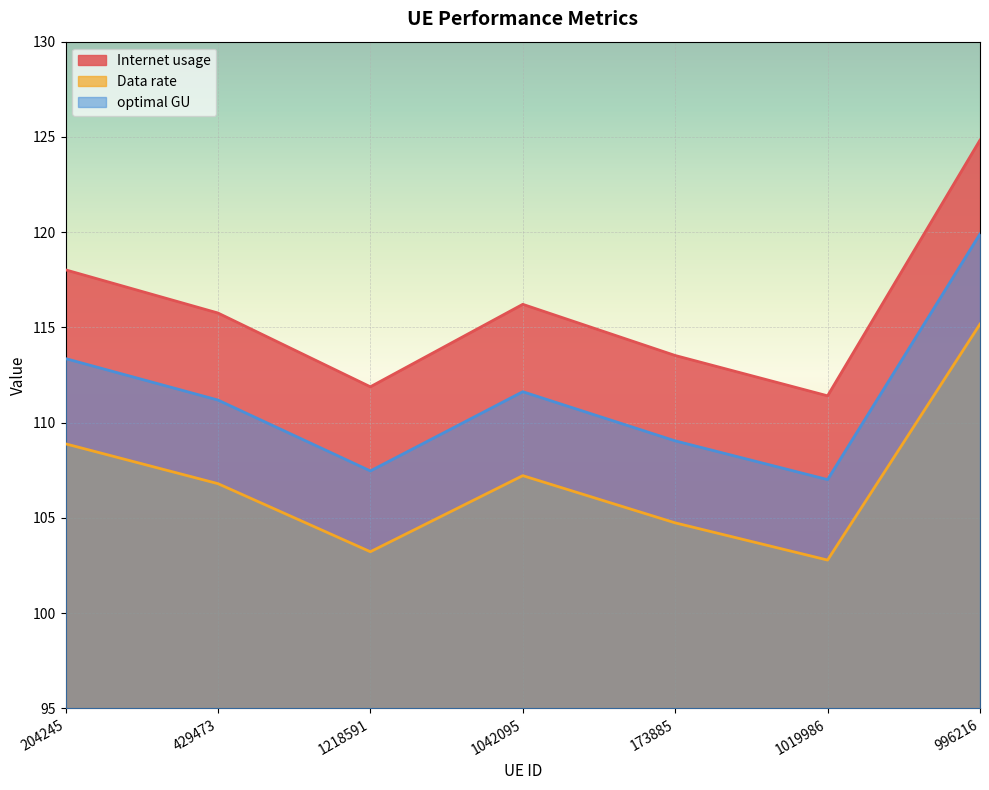

What is the value of the Data rate point at the 7th from the left?

115.2